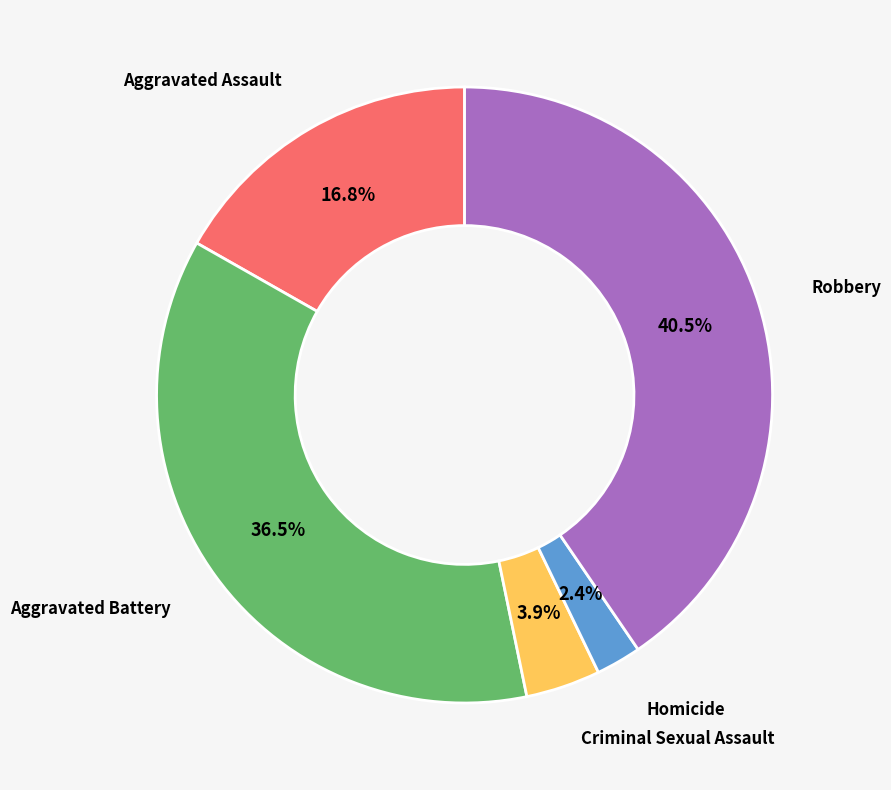

Combined, what portion of the pie is Criminal Sexual Assault and Aggravated Battery?

40.4%